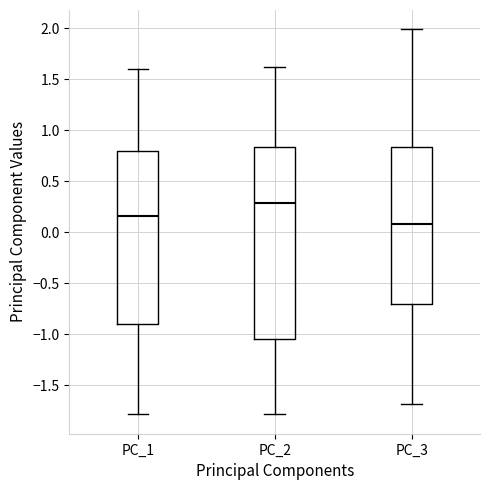

Which box is the tallest, from its lower edge to its upper edge?

PC_2